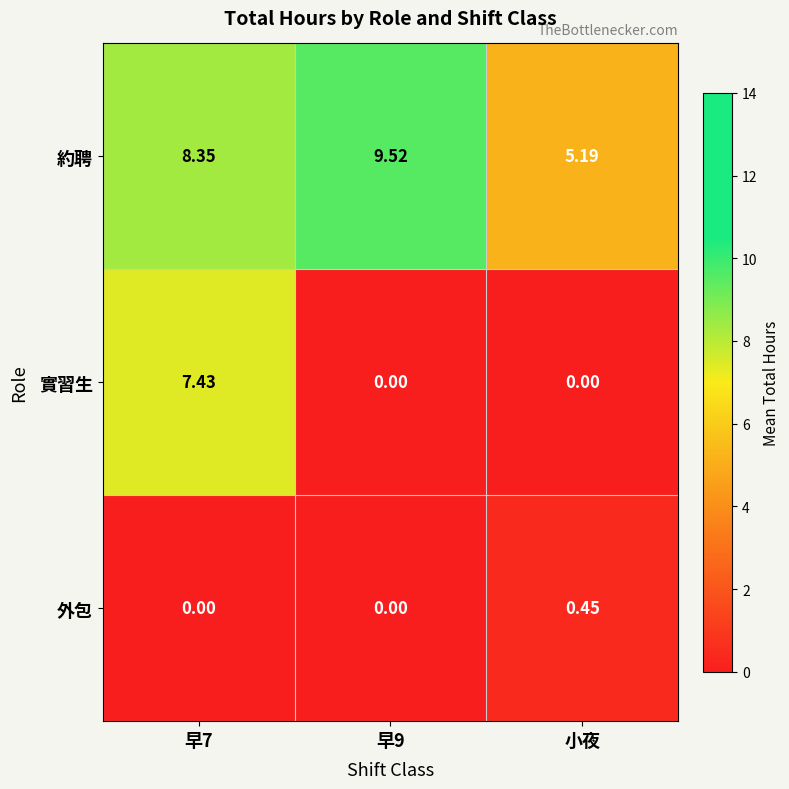

Which series has the largest range (max minus min)?

實習生